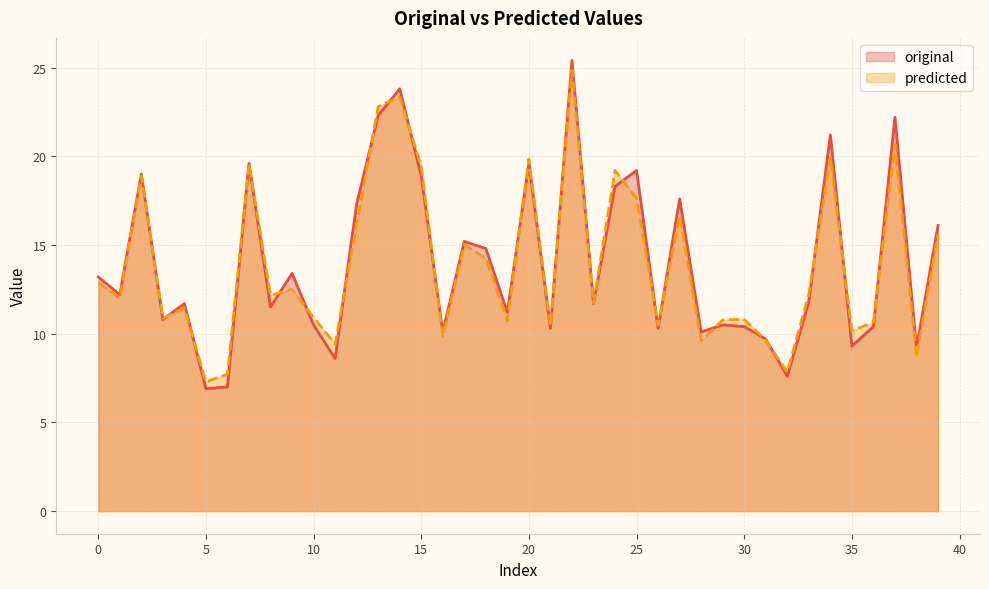

At 17, list the series in order from smallest to largest.

predicted, original